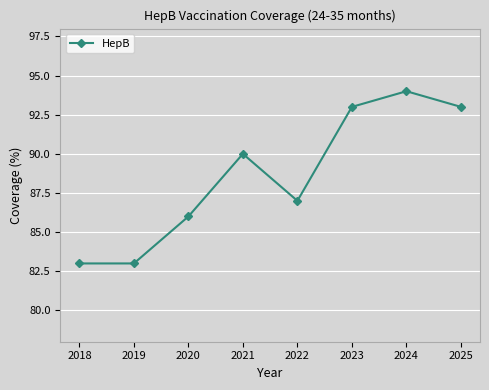

Reading right to left, list all the values displayed in this chart.

2025=93	2024=94	2023=93	2022=87	2021=90	2020=86	2019=83	2018=83